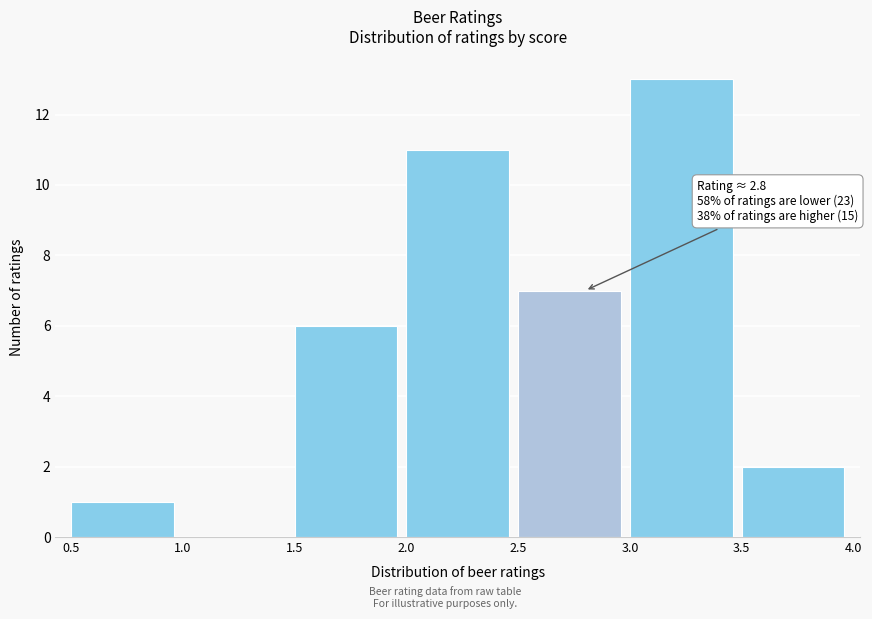

Over which range of the x-axis is the bar tallest?

3.0 to 3.5